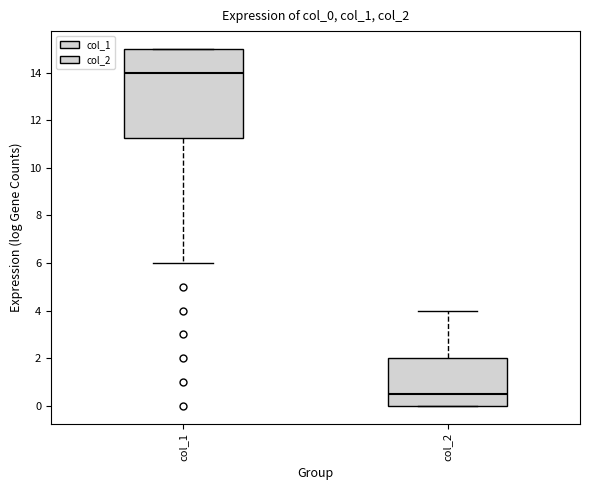

Which box is the tallest, from its lower edge to its upper edge?

col_1